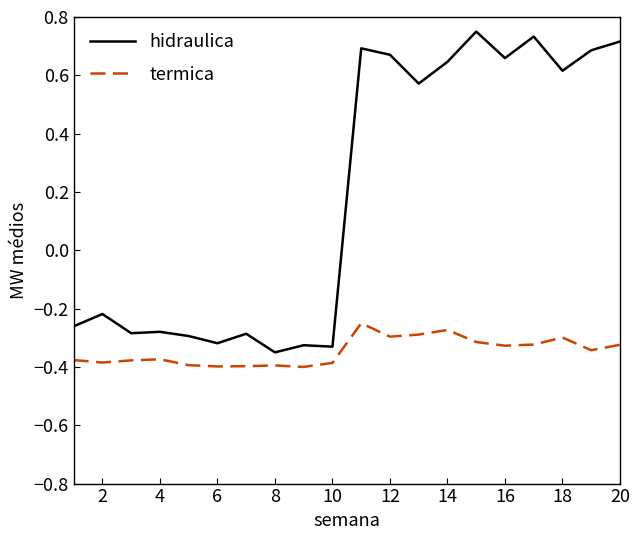

Rank the series by their maximum value, from highest to lowest.

hidraulica, termica